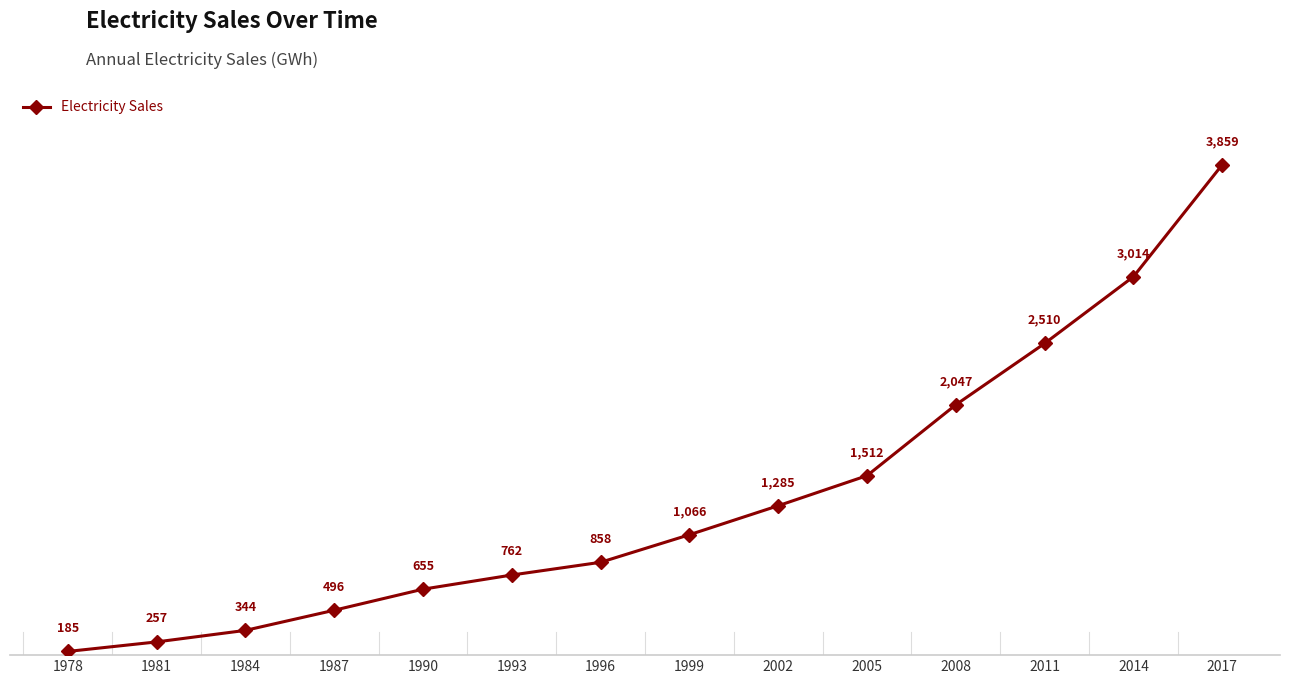

At which category does the chart reach its peak across all series?

2017